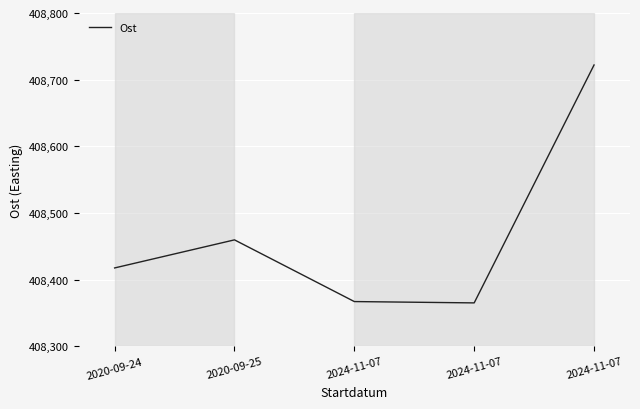

Reading right to left, what are all the values shown in this chart?

408722.0	408365.0	408367.0	408459.6	408417.4